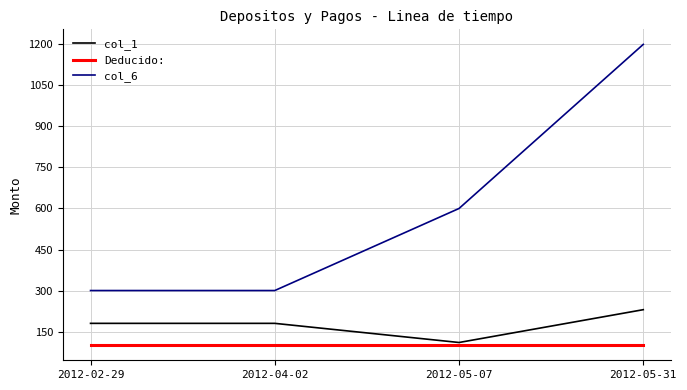

What is the maximum value shown in the chart?

1200